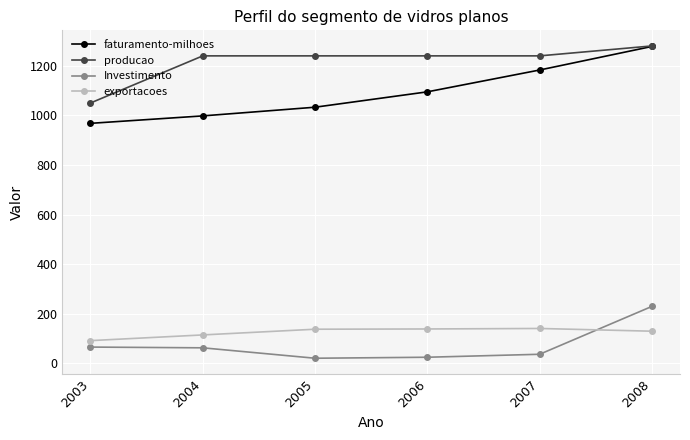

What is the spread (max minus min) of values at 2003?

984